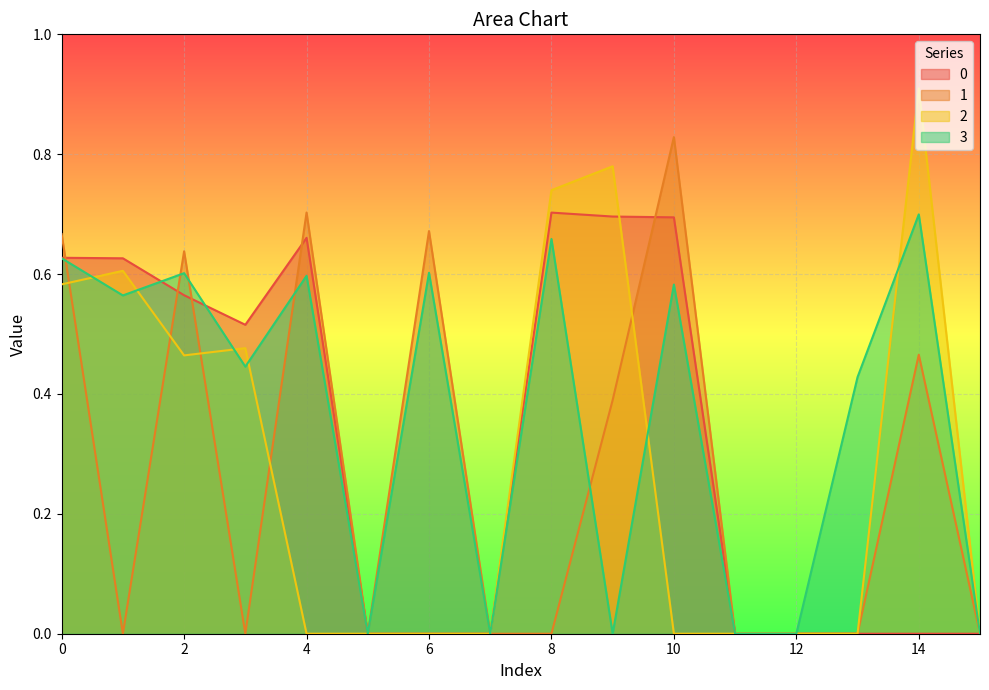

Between 4 and 15, which series saw the biggest shift?

1